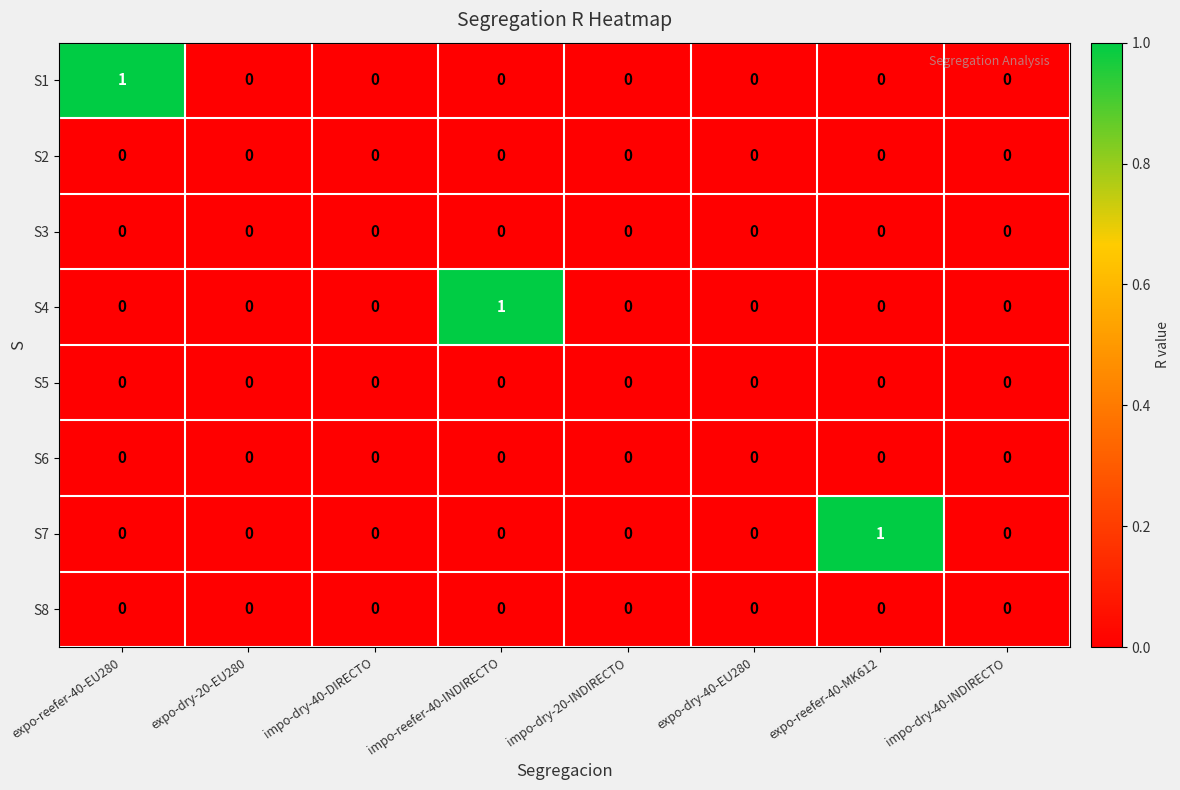

True or false: S6 has a value of 0 at expo-reefer-40-MK612.

True